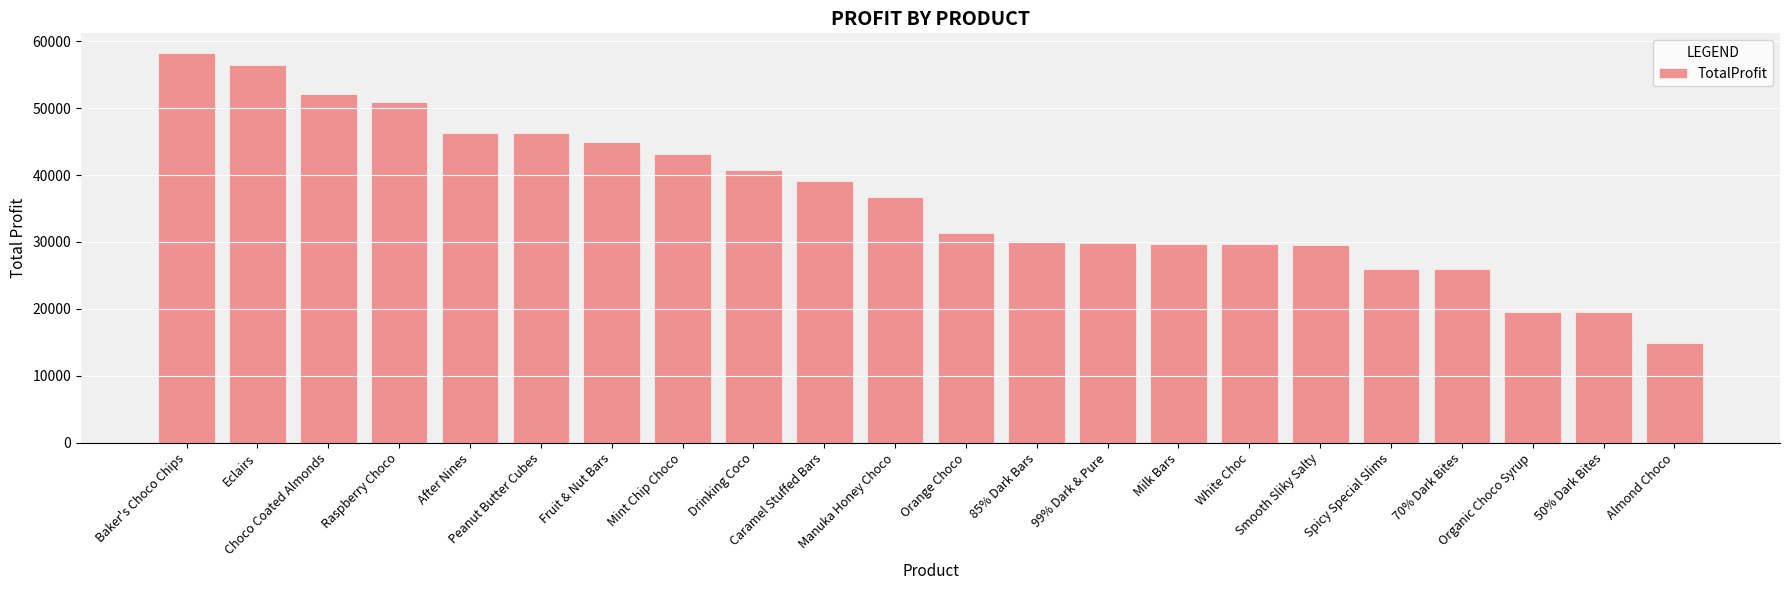

The value at 50% Dark Bites is 19525.6. True or false?

True